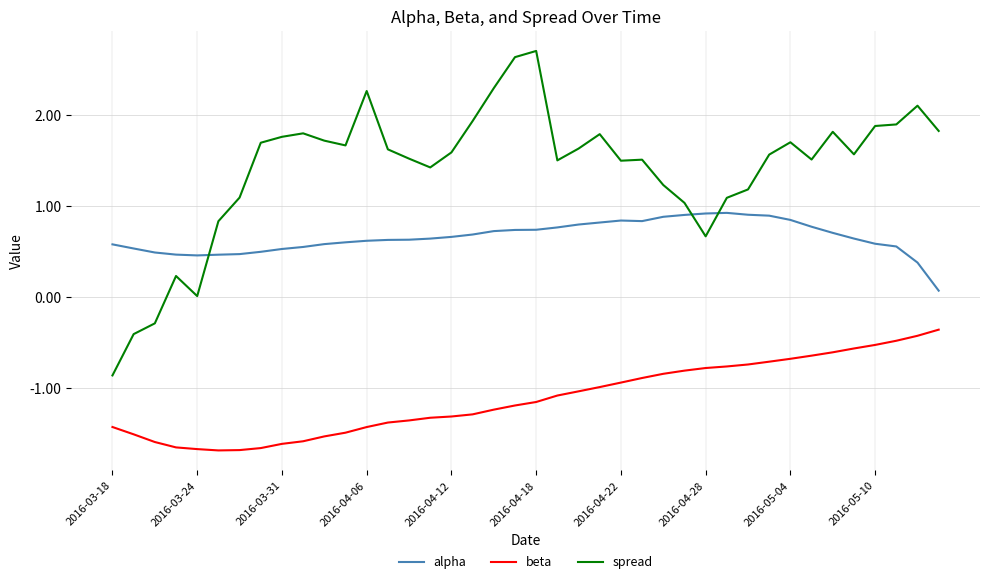

List the series in order of their peak value, highest first.

spread, alpha, beta